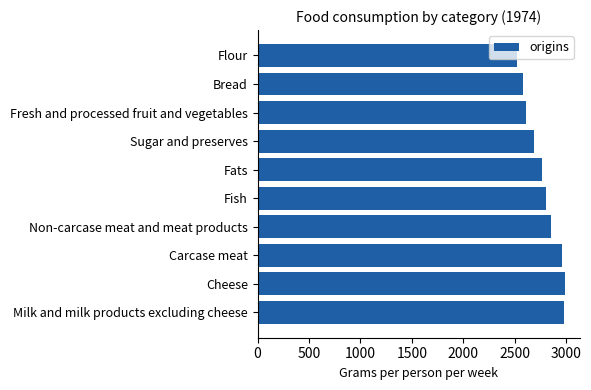

What is the sum of all values?

27754